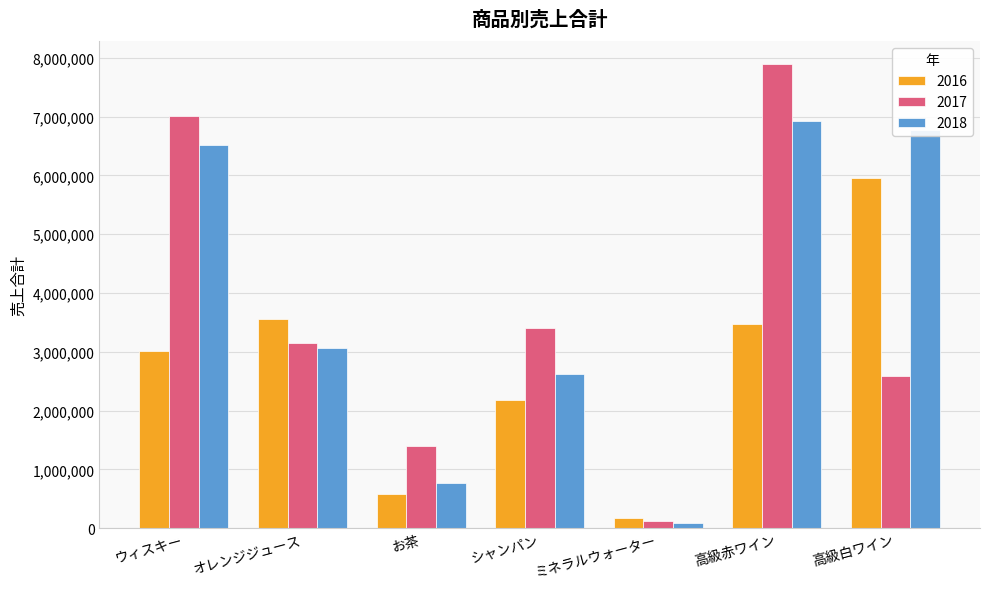

Where is 2016 nearest to the value 3069000?

ウィスキー